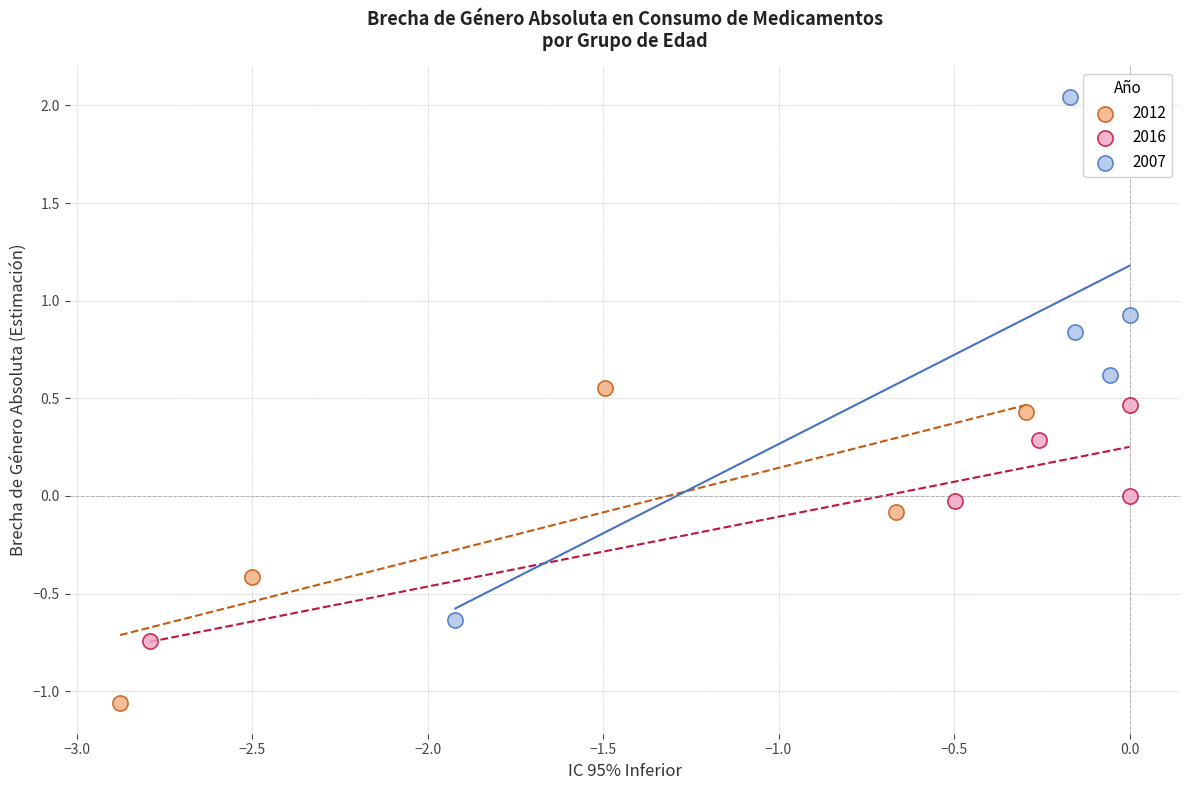

Which series reaches the maximum Y coordinate?

2007